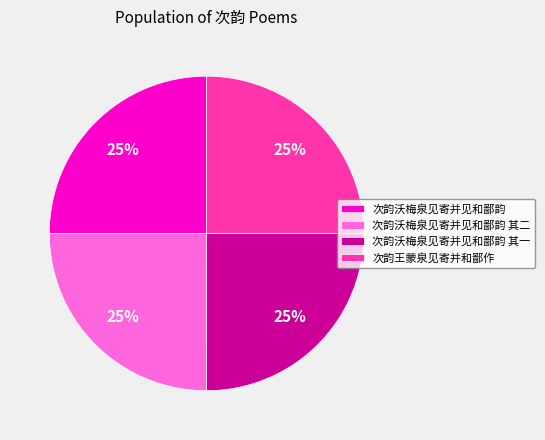

To the nearest percent, what percentage of the pie is 次韵王蒙泉见寄并和鄙作?

25%